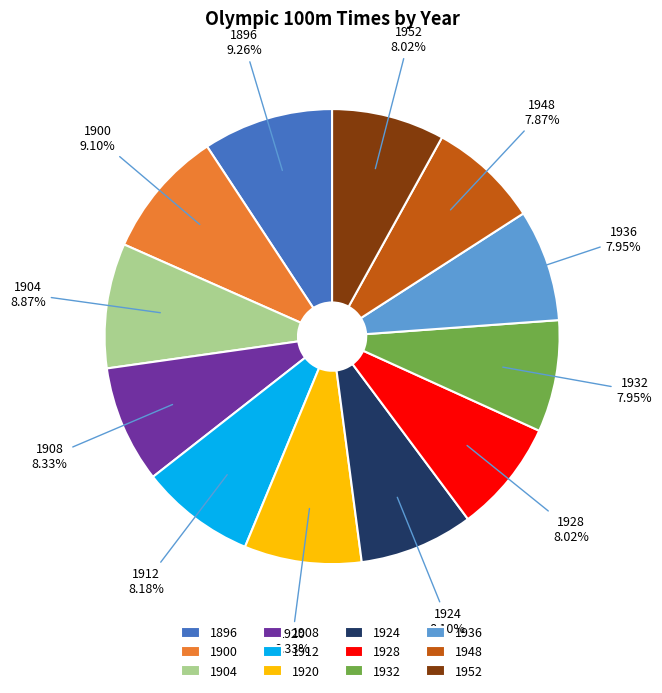

Does any single category account for the majority?

No